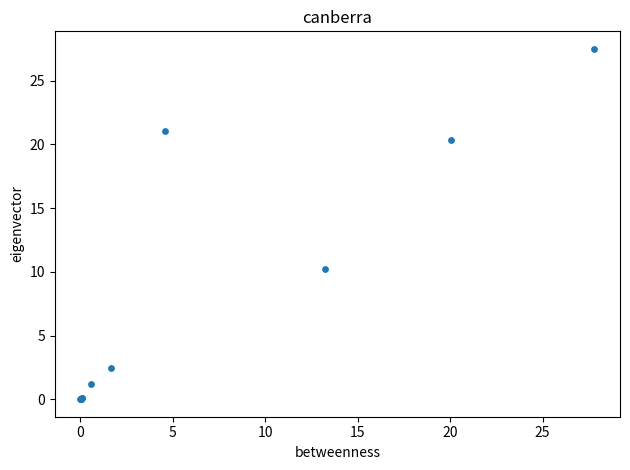

What Y value in the scatter plot is closest to 13?

10.2